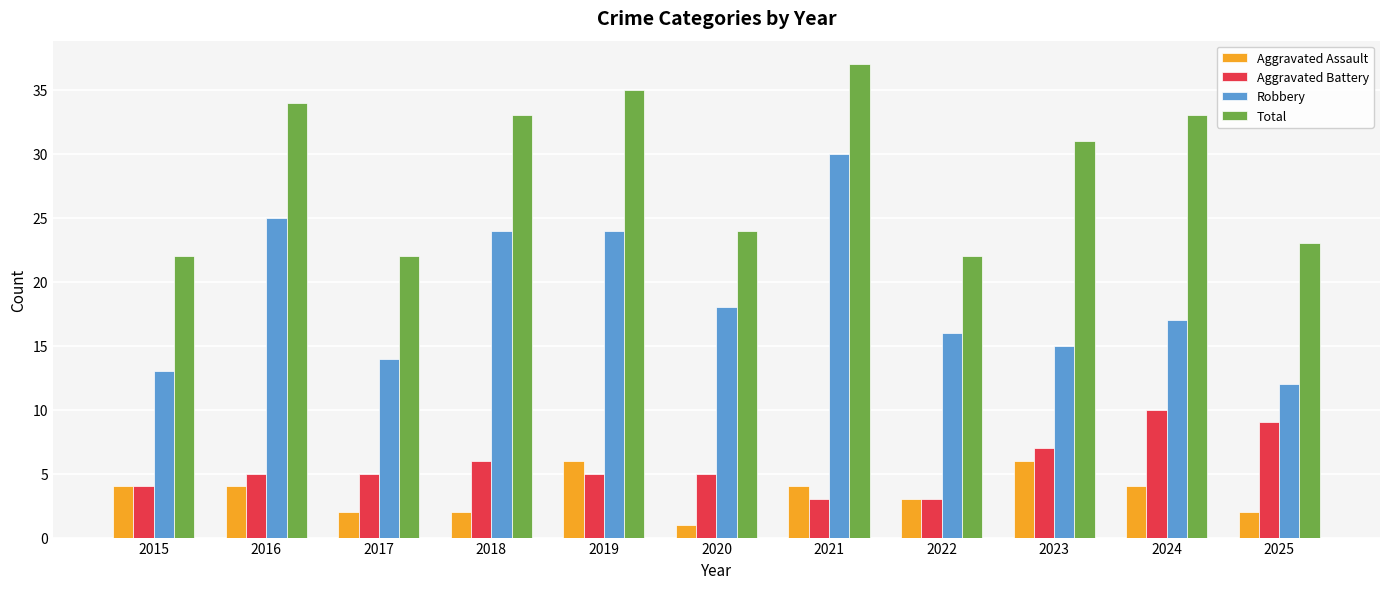

Reading left to right, transcribe all the data shown in this chart.

Aggravated Assault: 2015=4	2016=4	2017=2	2018=2	2019=6	2020=1	2021=4	2022=3	2023=6	2024=4	2025=2
Aggravated Battery: 2015=4	2016=5	2017=5	2018=6	2019=5	2020=5	2021=3	2022=3	2023=7	2024=10	2025=9
Robbery: 2015=13	2016=25	2017=14	2018=24	2019=24	2020=18	2021=30	2022=16	2023=15	2024=17	2025=12
Total: 2015=22	2016=34	2017=22	2018=33	2019=35	2020=24	2021=37	2022=22	2023=31	2024=33	2025=23